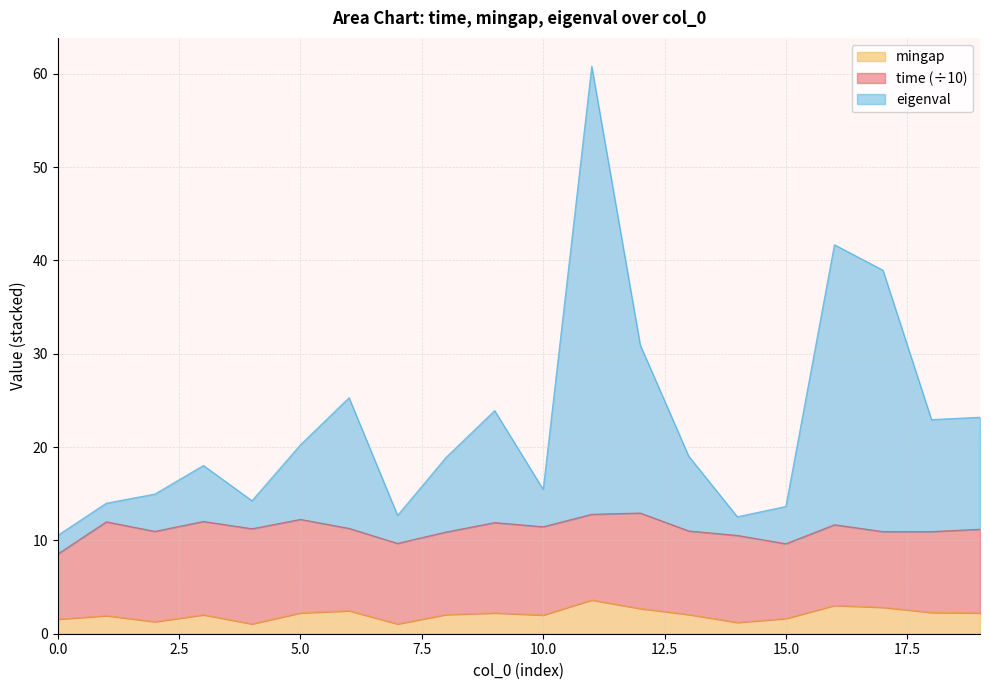

At how many categories does at least one series exceed 17?

12